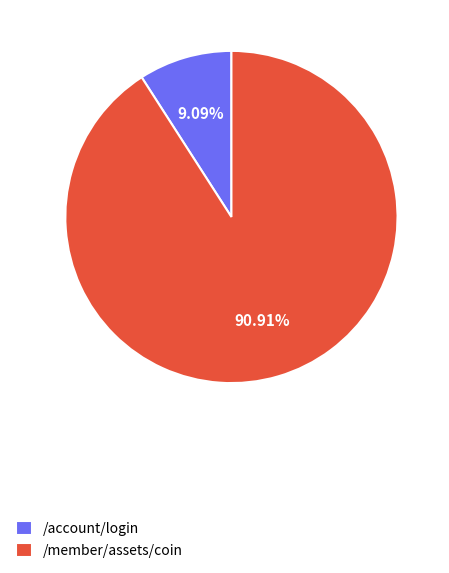

How many slices are in this pie chart?

2